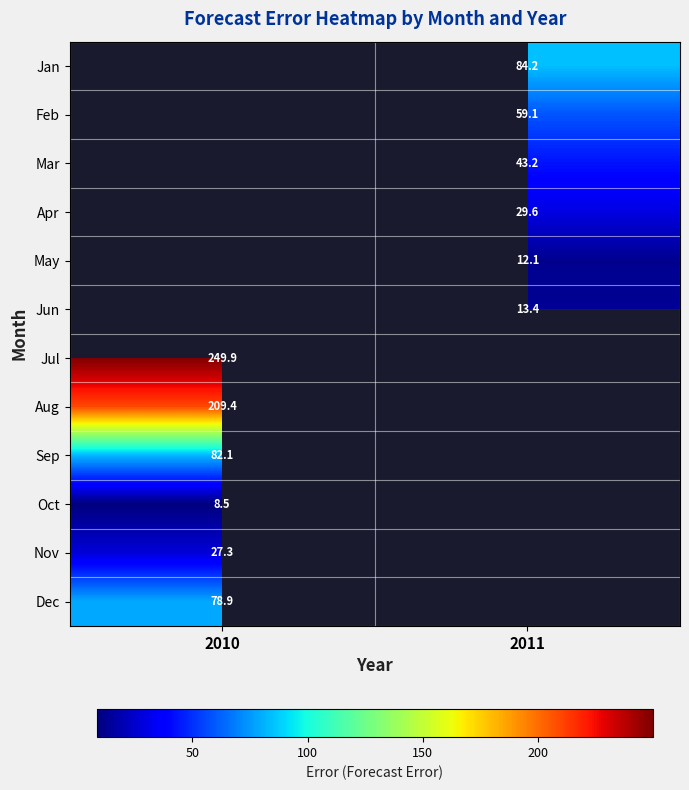

Is the value of Apr at 2011 greater than the value of Oct at 2010?

Yes